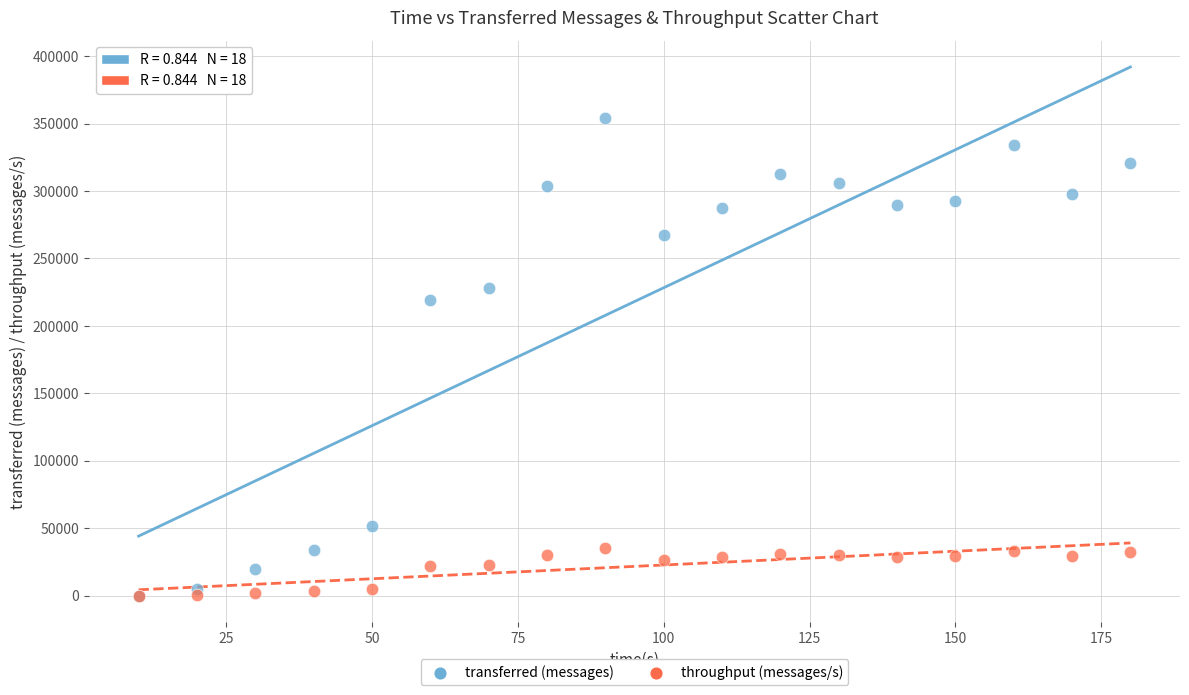

What are all the series names shown in the legend?

transferred (messages), throughput (messages/s)